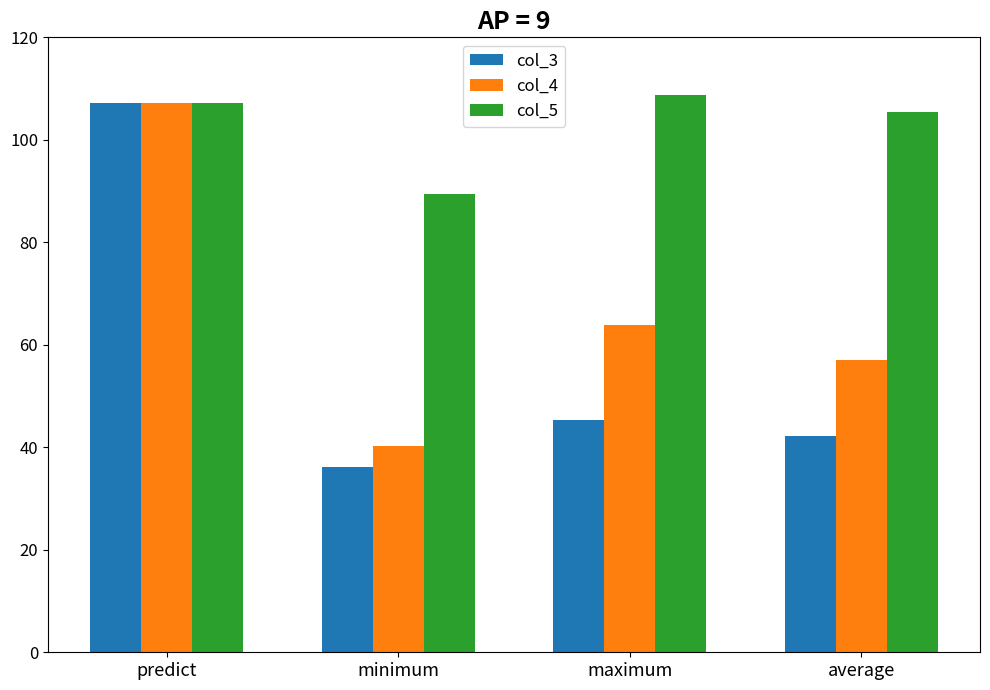

True or false: col_4 has a value of 8.4 at minimum.

False